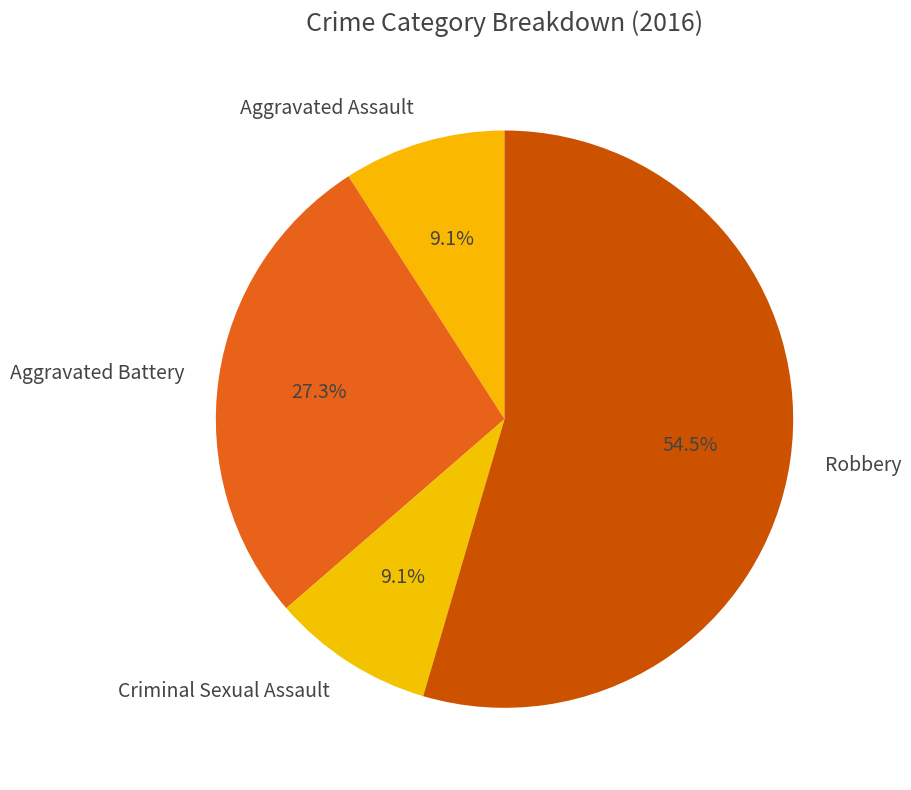

What is the majority slice?

Robbery